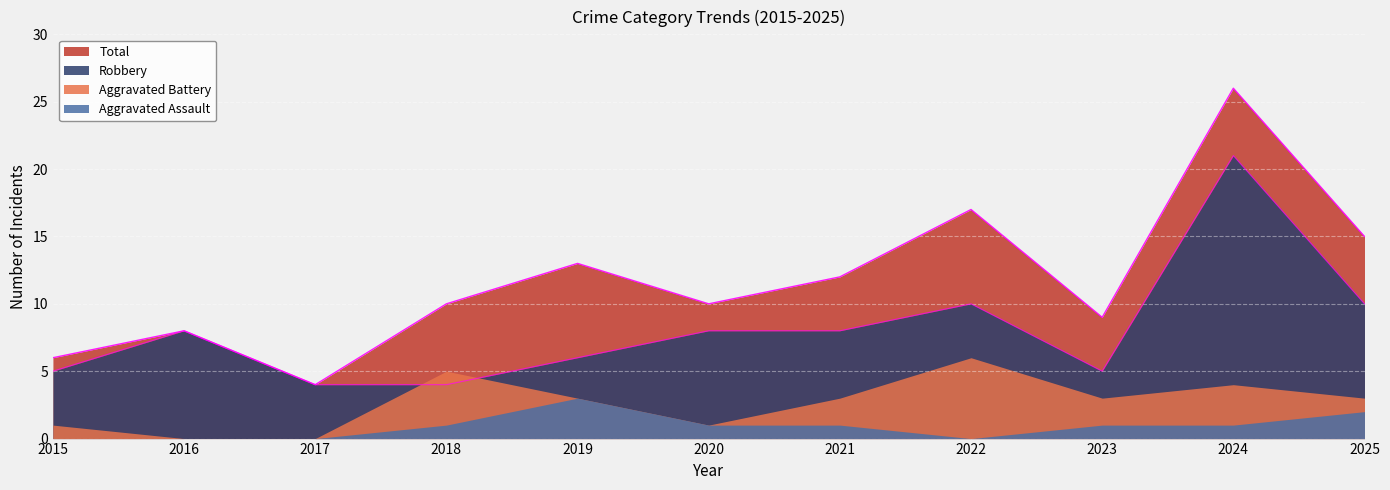

True or false: Robbery and Total cross at least once.

False